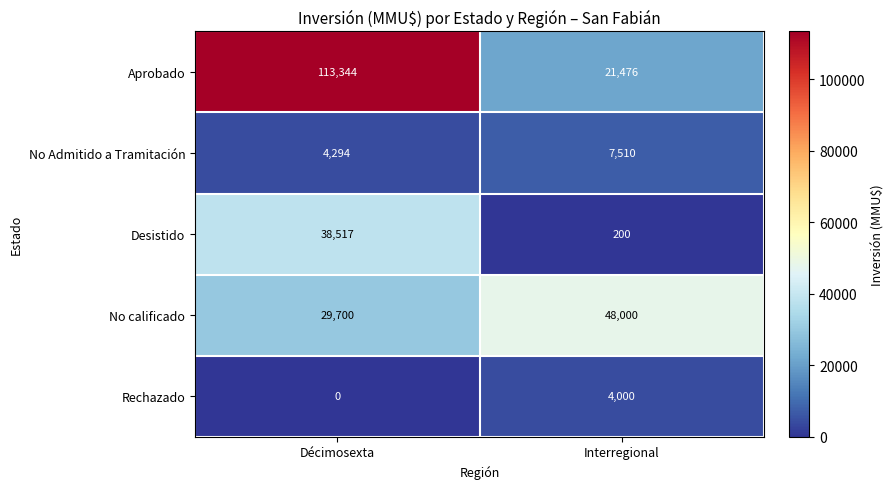

Which series has the largest range (max minus min)?

Aprobado